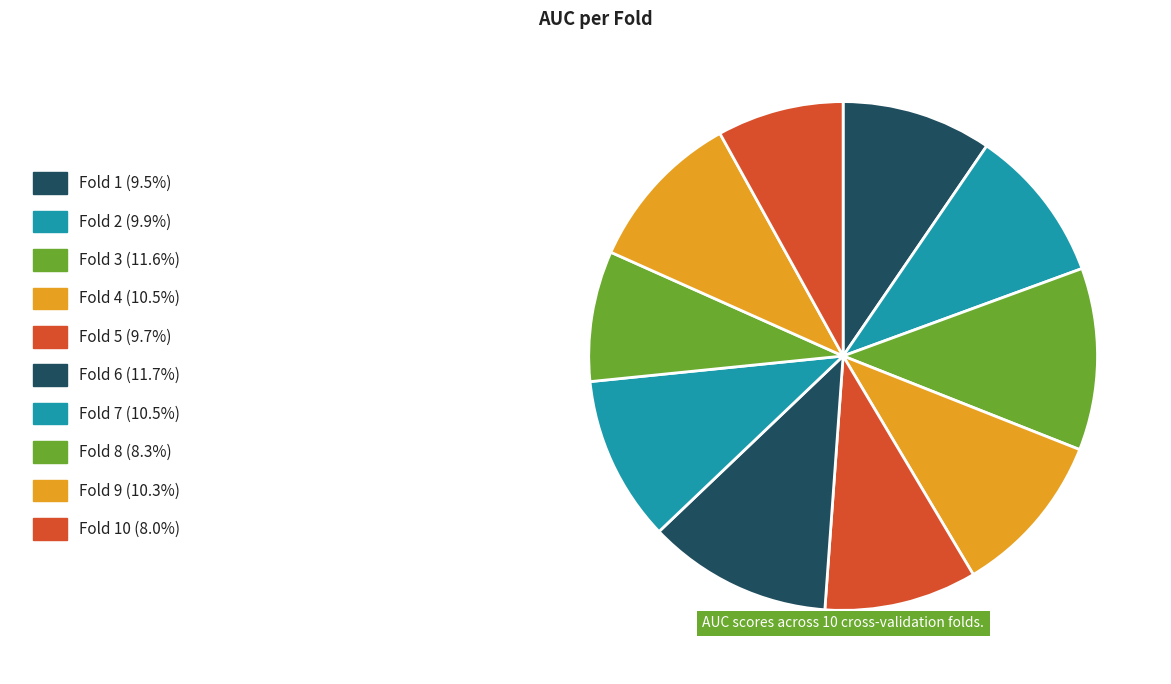

To the nearest percent, what is the difference between the largest and smallest slice percentages?

4%